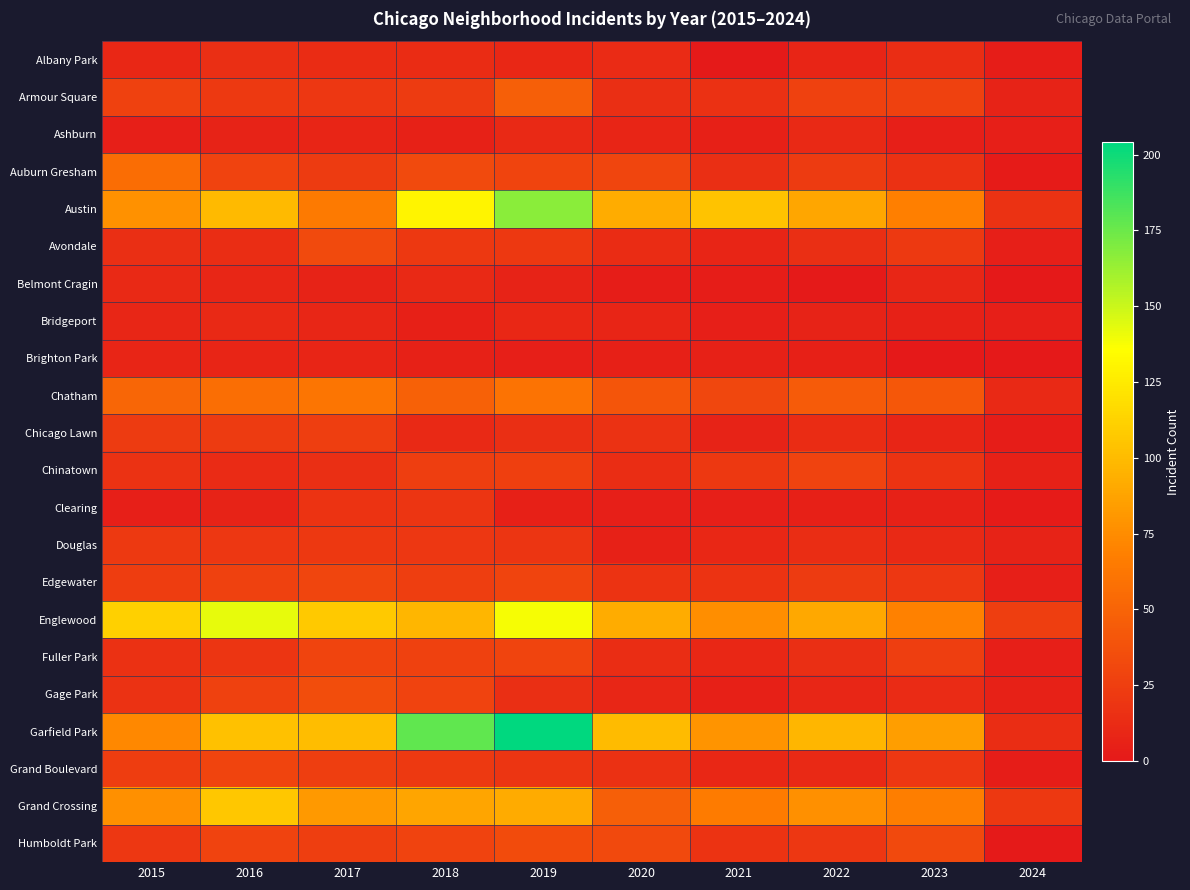

Which series has the largest total across all categories?

Garfield Park